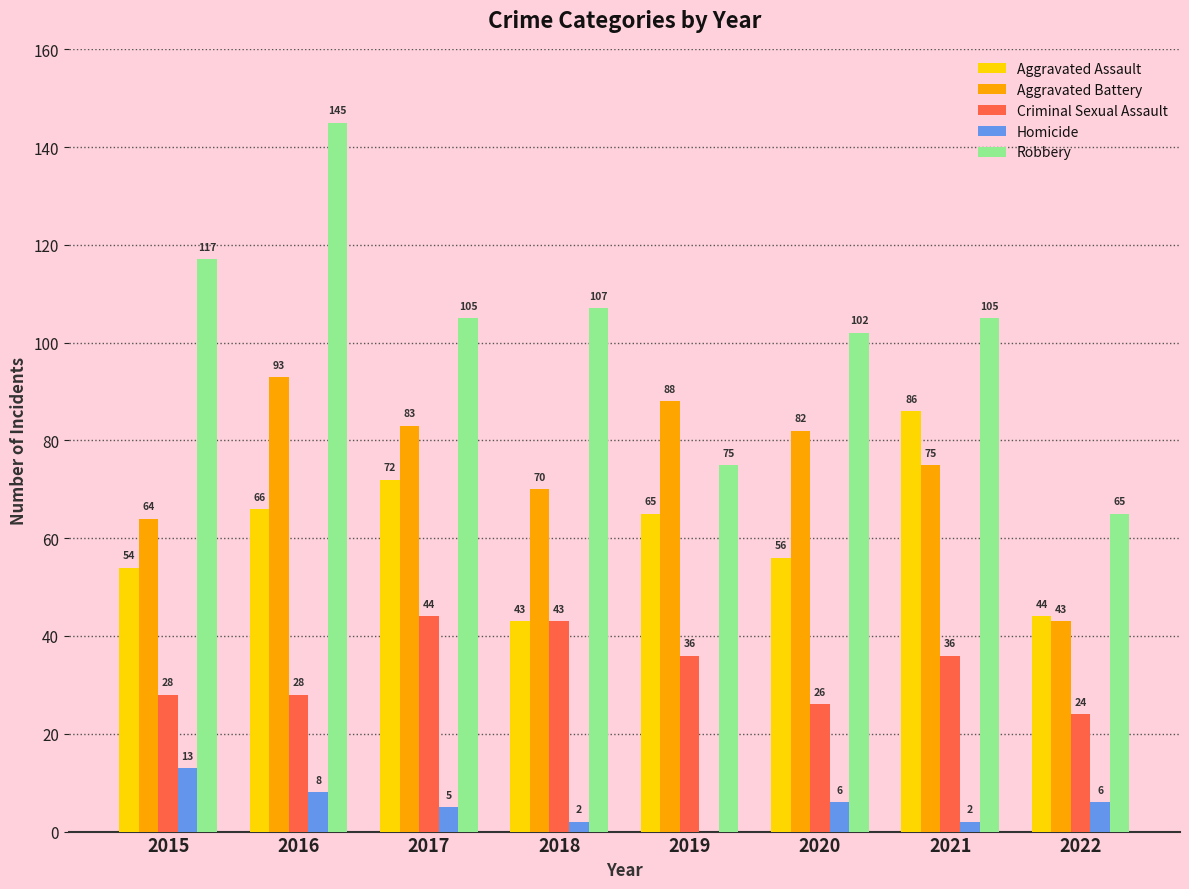

What is the sum of the Aggravated Battery values at 2021 and 2016?

168